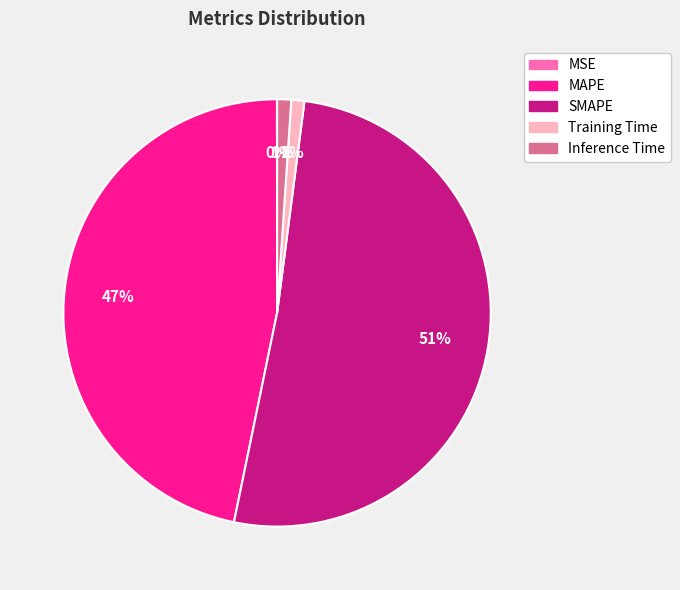

Which slice is the largest?

SMAPE